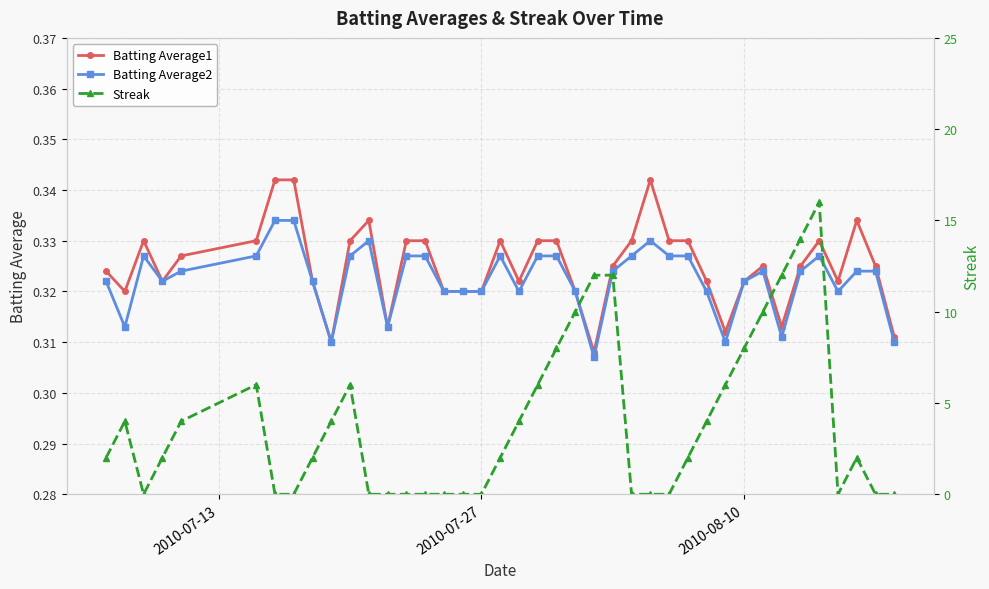

What is the sum of all Batting Average2 values?

12.9